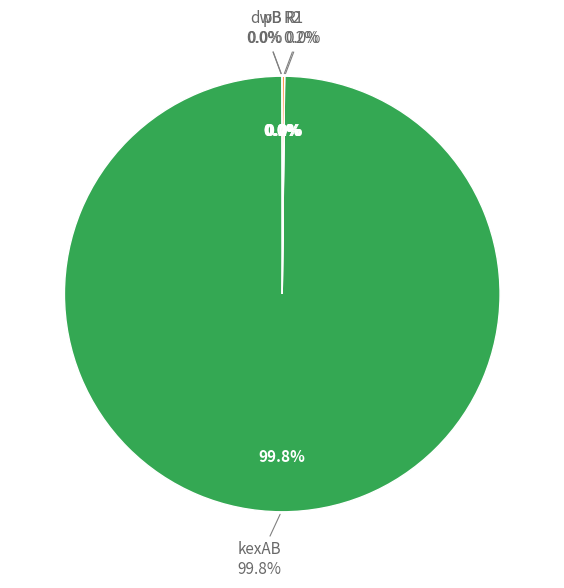

Is there any slice that represents more than half of the pie?

Yes